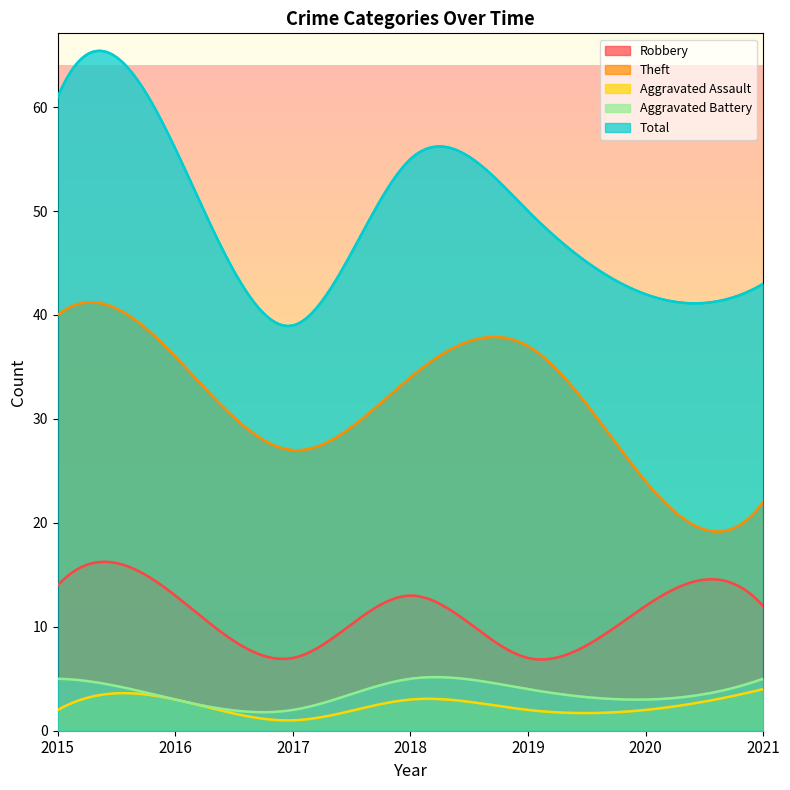

How many data points does each series have?

7